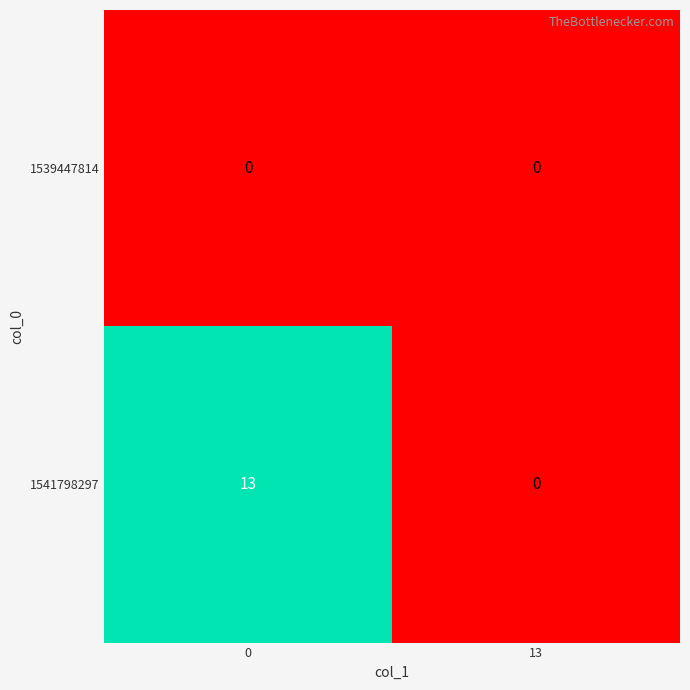

Rank the categories by 1541798297 value from highest to lowest.

0, 13